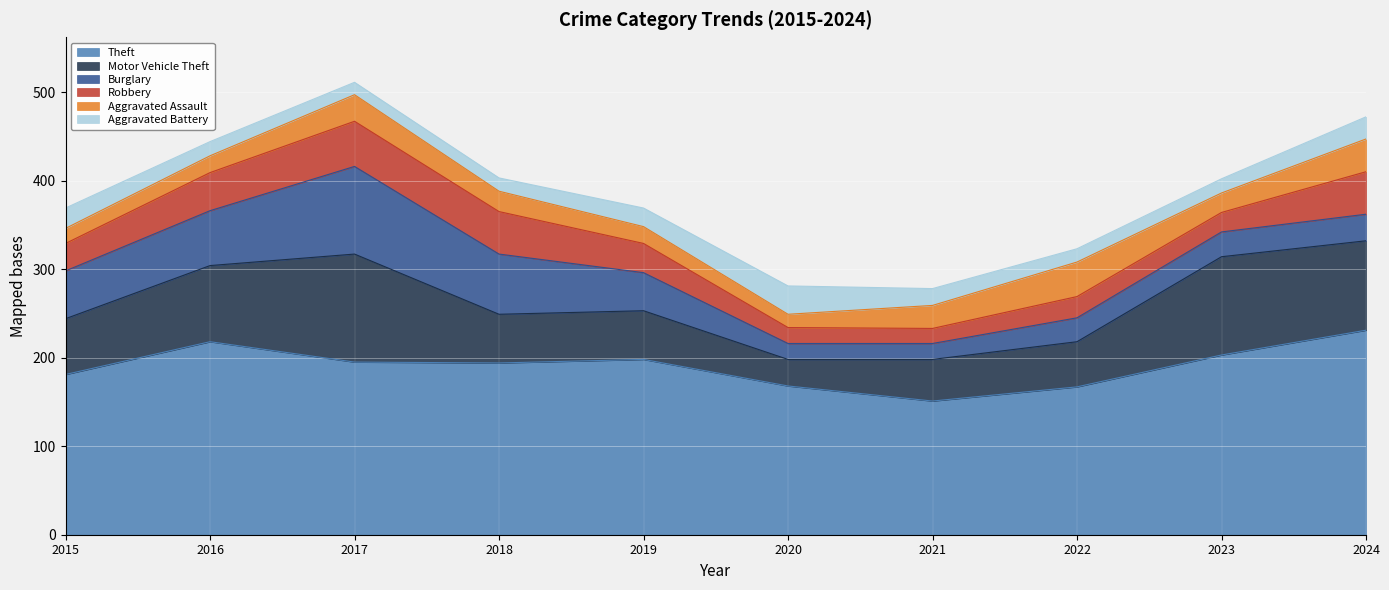

Reading left to right, transcribe all the data shown in this chart.

Theft: 2015=181	2016=218	2017=195	2018=194	2019=198	2020=168	2021=151	2022=167	2023=203	2024=231
Motor Vehicle Theft: 2015=63	2016=86	2017=122	2018=55	2019=55	2020=30	2021=47	2022=51	2023=111	2024=101
Burglary: 2015=54	2016=62	2017=99	2018=68	2019=43	2020=18	2021=18	2022=27	2023=28	2024=30
Robbery: 2015=31	2016=43	2017=51	2018=48	2019=33	2020=18	2021=17	2022=24	2023=22	2024=48
Aggravated Assault: 2015=17	2016=19	2017=30	2018=23	2019=19	2020=15	2021=26	2022=39	2023=22	2024=37
Aggravated Battery: 2015=23	2016=16	2017=14	2018=15	2019=21	2020=32	2021=19	2022=15	2023=16	2024=25